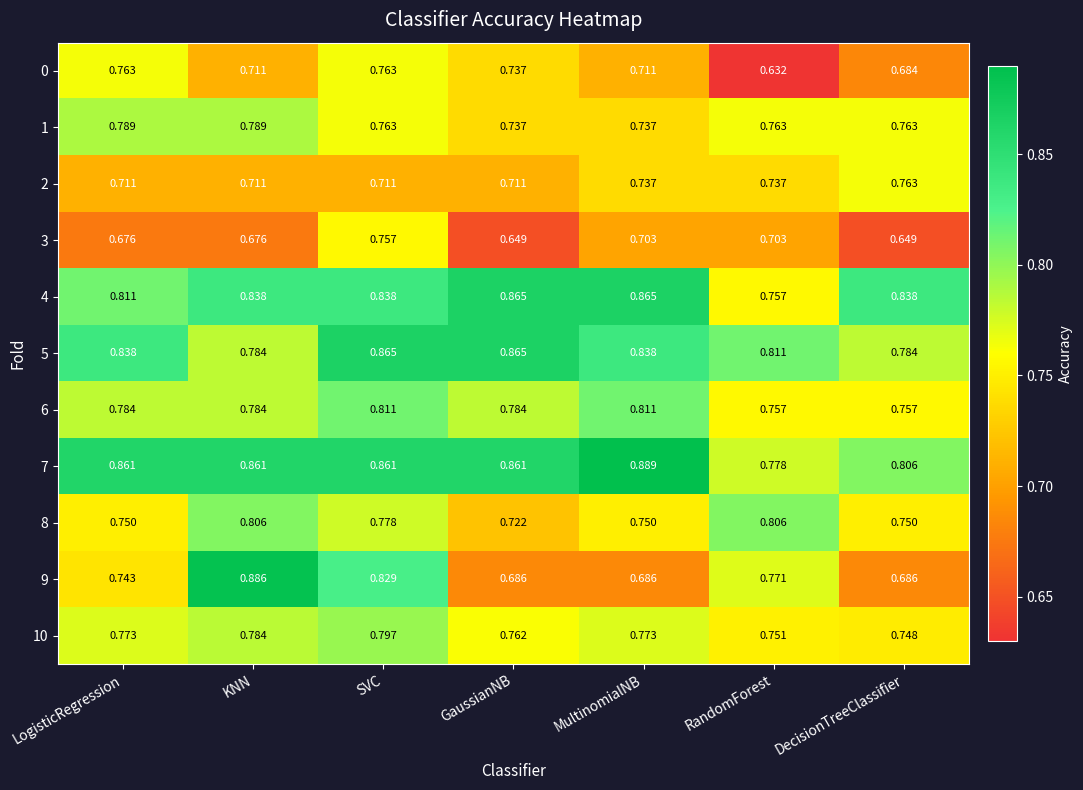

Which label corresponds to the smallest value in the chart?

RandomForest